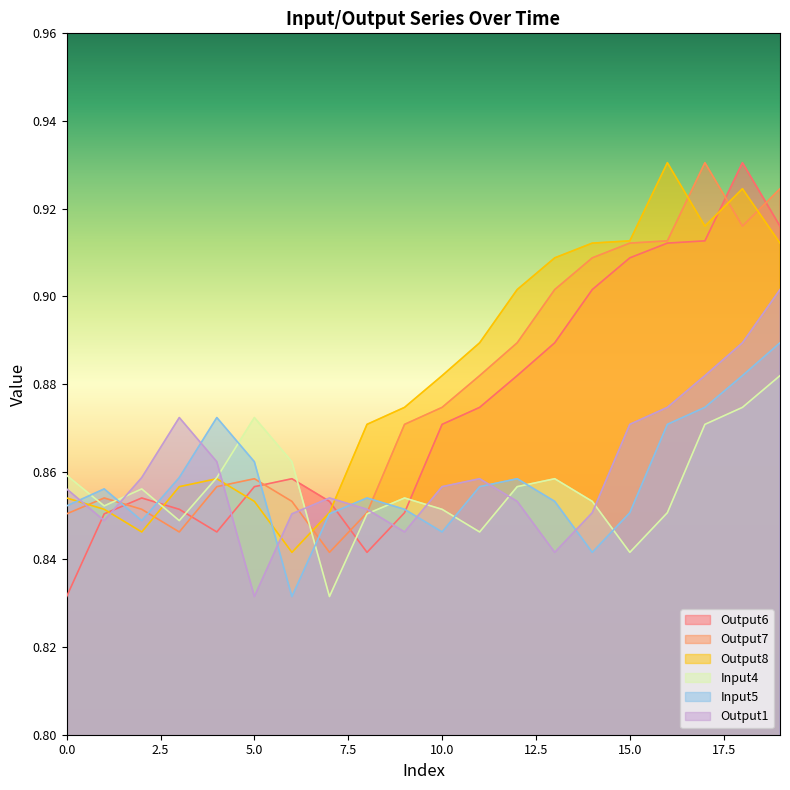

How many categories are shown in the chart?

20